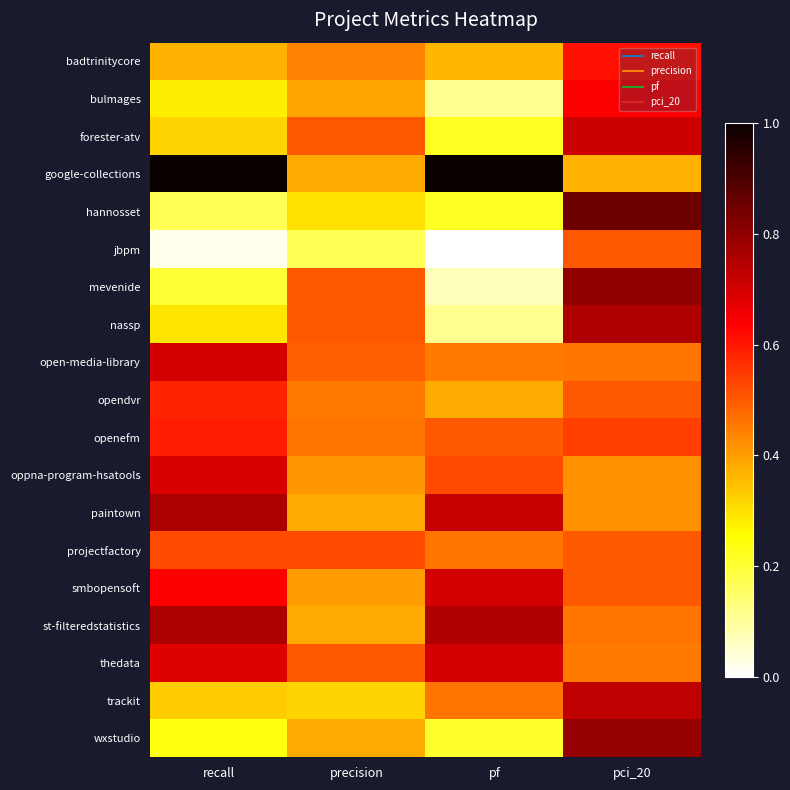

Reading left to right, transcribe all the data shown in this chart.

badtrinitycore: recall=0.4	precision=0.4	pf=0.4	pci_20=0.6
bulmages: recall=0.3	precision=0.4	pf=0.1	pci_20=0.6
forester-atv: recall=0.3	precision=0.5	pf=0.2	pci_20=0.7
google-collections: recall=1.0	precision=0.4	pf=1.0	pci_20=0.4
hannosset: recall=0.2	precision=0.3	pf=0.2	pci_20=0.8
jbpm: recall=0.0	precision=0.2	pf=0.0	pci_20=0.5
mevenide: recall=0.2	precision=0.5	pf=0.1	pci_20=0.8
nassp: recall=0.3	precision=0.5	pf=0.1	pci_20=0.8
open-media-library: recall=0.7	precision=0.5	pf=0.5	pci_20=0.5
opendvr: recall=0.6	precision=0.5	pf=0.4	pci_20=0.5
openefm: recall=0.6	precision=0.5	pf=0.5	pci_20=0.5
oppna-program-hsatools: recall=0.7	precision=0.4	pf=0.5	pci_20=0.4
paintown: recall=0.8	precision=0.4	pf=0.7	pci_20=0.4
projectfactory: recall=0.5	precision=0.5	pf=0.5	pci_20=0.5
smbopensoft: recall=0.6	precision=0.4	pf=0.7	pci_20=0.5
st-filteredstatistics: recall=0.8	precision=0.4	pf=0.8	pci_20=0.5
thedata: recall=0.7	precision=0.5	pf=0.7	pci_20=0.5
trackit: recall=0.3	precision=0.3	pf=0.5	pci_20=0.7
wxstudio: recall=0.2	precision=0.4	pf=0.2	pci_20=0.8